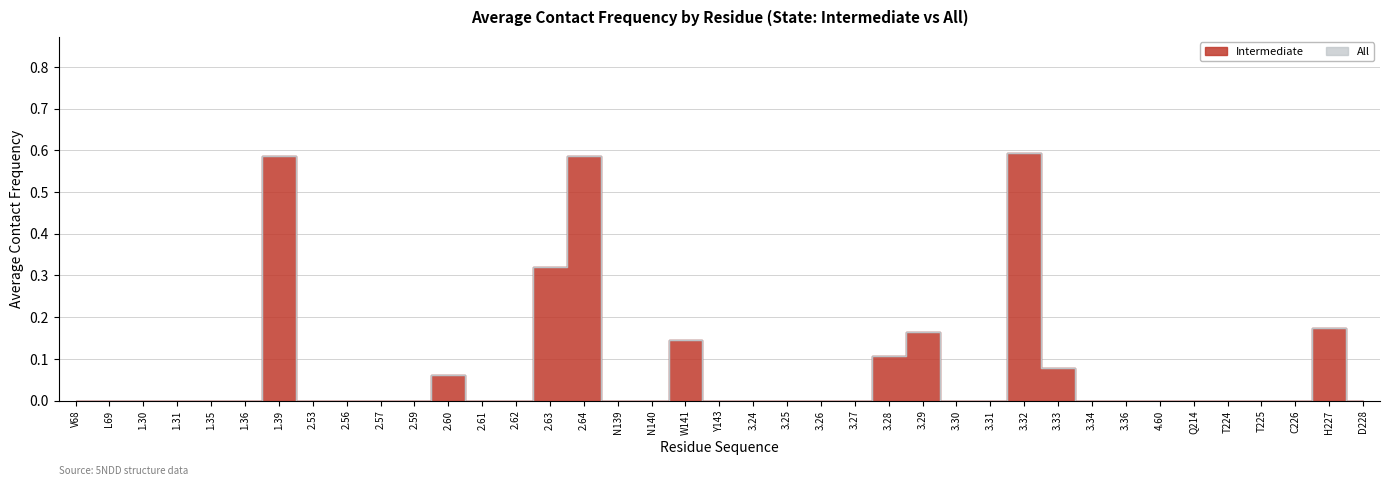

Reading right to left, extract all data points from this chart.

0.0	0.2	0.0	0.0	0.0	0.0	0.0	0.0	0.0	0.1	0.6	0.0	0.0	0.2	0.1	0.0	0.0	0.0	0.0	0.0	0.1	0.0	0.0	0.6	0.3	0.0	0.0	0.1	0.0	0.0	0.0	0.0	0.6	0.0	0.0	0.0	0.0	0.0	0.0